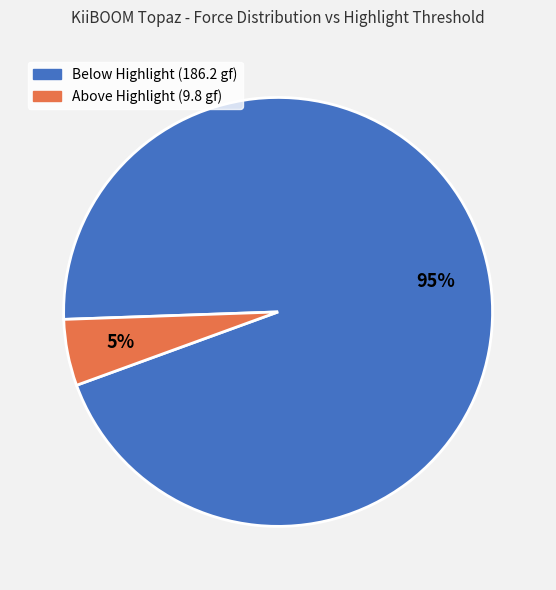

To the nearest percent, what is the average slice percentage?

50%